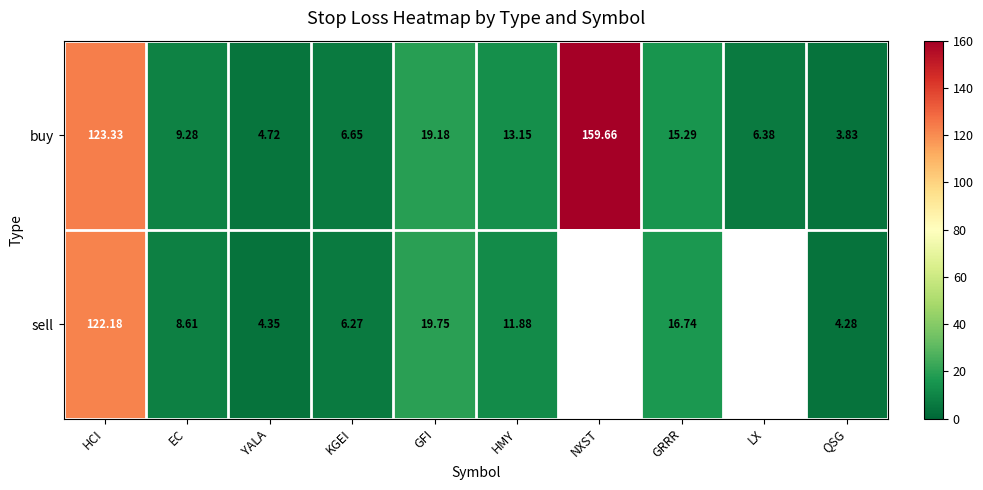

True or false: buy has a value of 2.2 at LX.

False